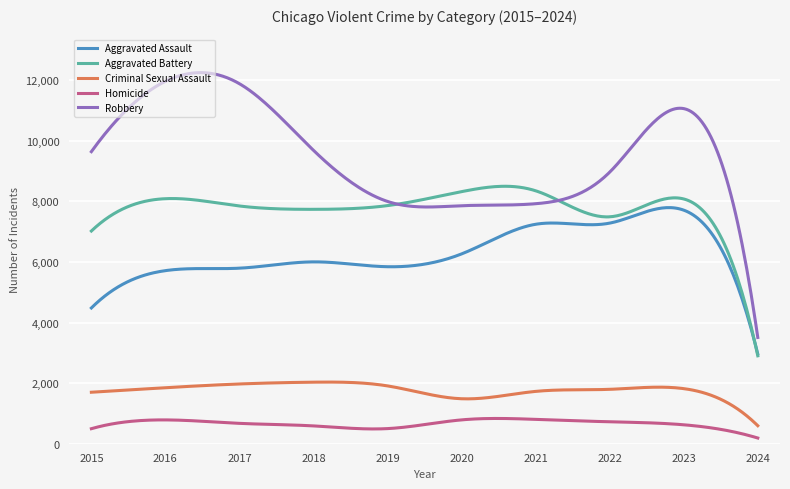

In Robbery, how many points are higher than both neighbors (excluding endpoints)?

2